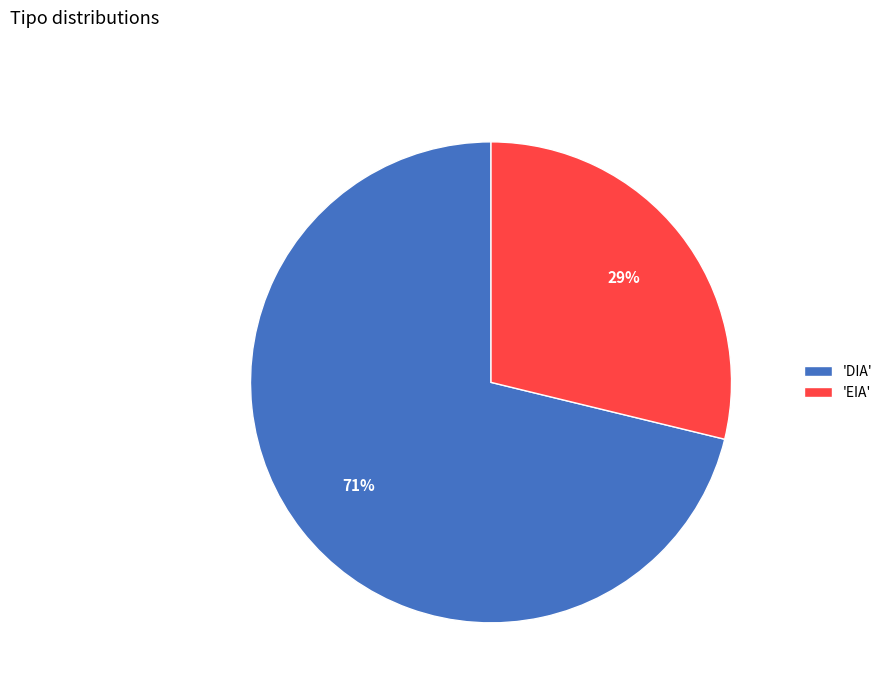

How many segments does this pie chart have?

2